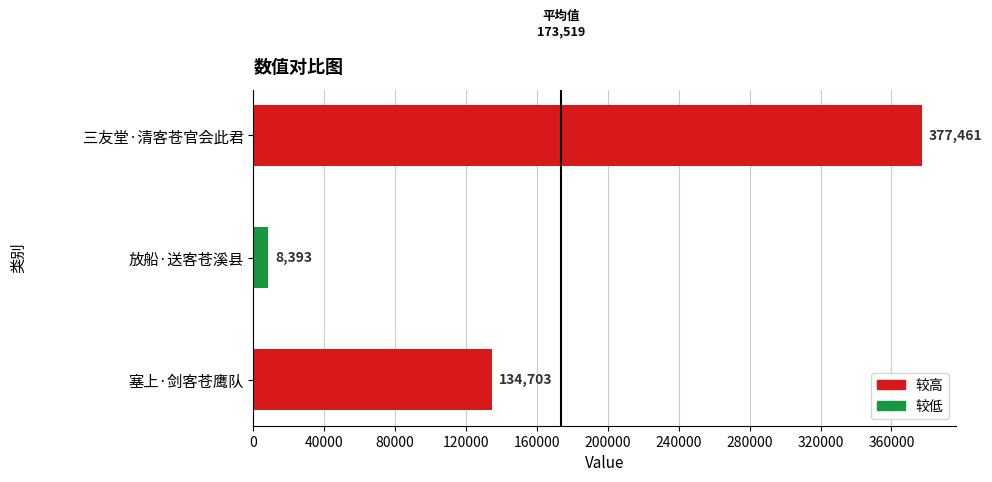

What is the sum of all values?

520557